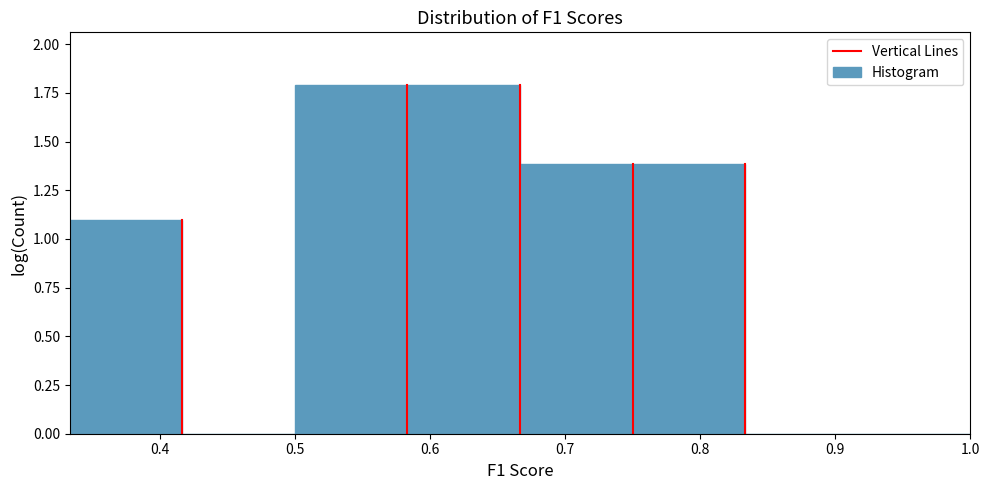

Reading left to right, list every bar in this chart as the range it spans on the x-axis followed by its height. Neither the bar edges nor the heights are printed on the chart, so give them approximately, as read against the axes.

0.33 to 0.42: 1.1
0.42 to 0.50: 0
0.50 to 0.58: 1.8
0.58 to 0.67: 1.8
0.67 to 0.75: 1.4
0.75 to 0.83: 1.4
0.83 to 0.92: 0
0.92 to 1.00: 0